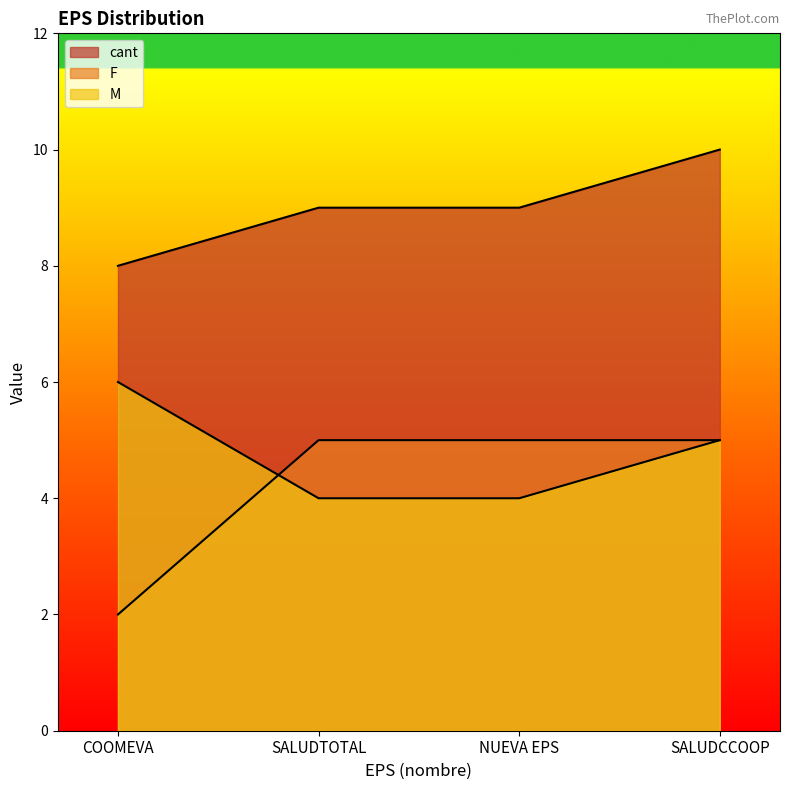

True or false: cant and M cross at least once.

False